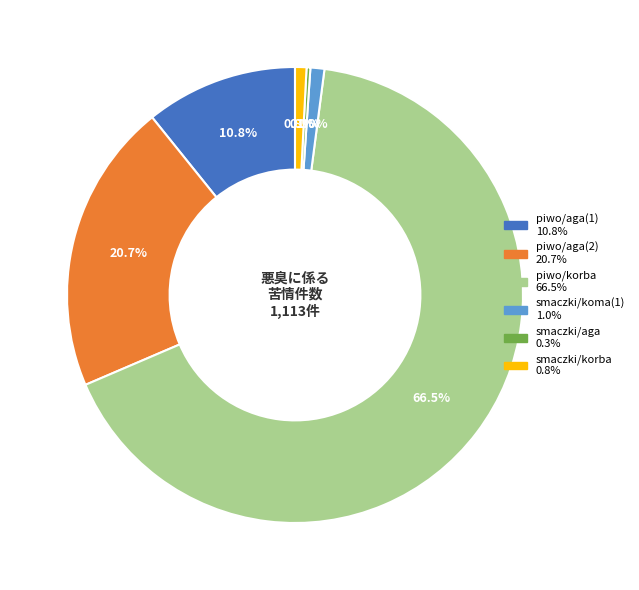

What percentage is NOT represented by smaczki/koma(1)?

99.0%